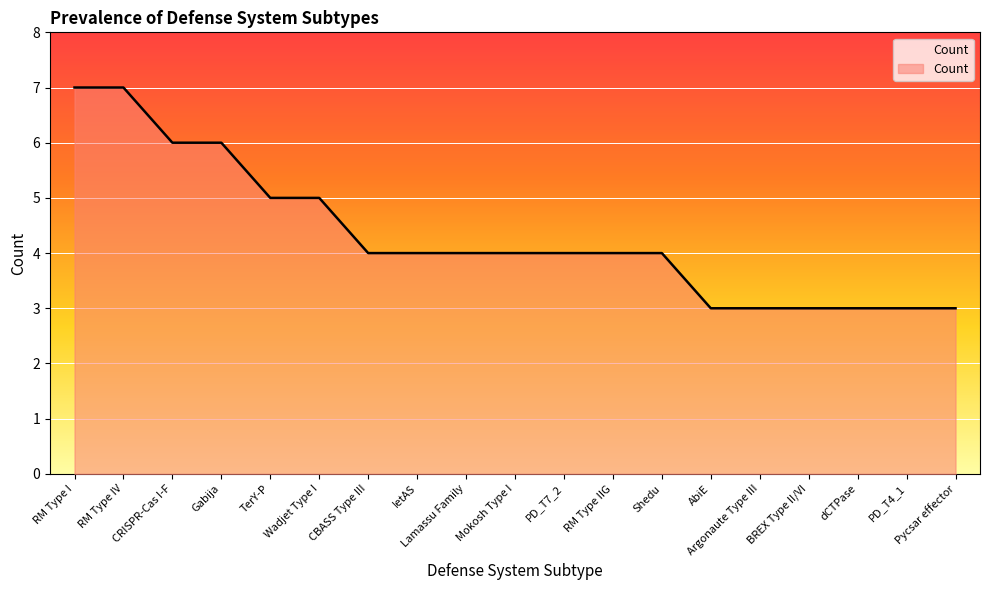

What is the ratio of the value at Mokosh Type I to the value at CBASS Type III?

1.0